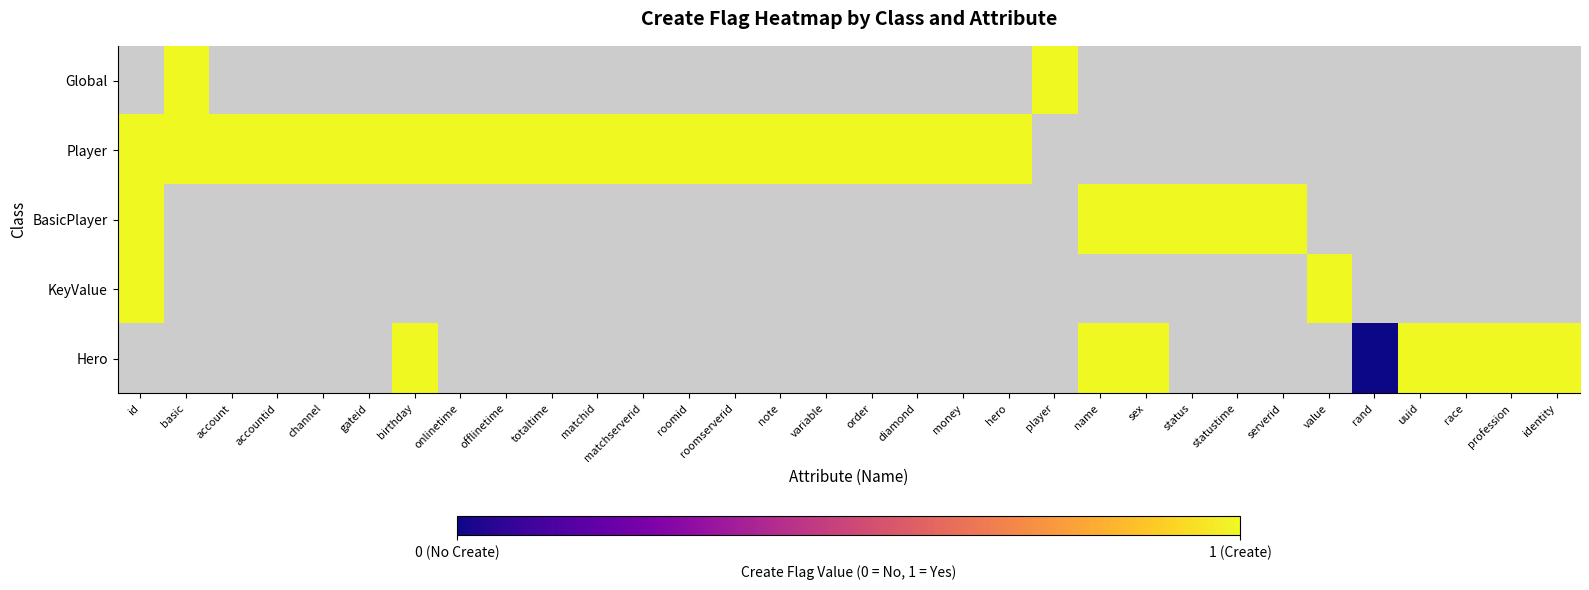

Between profession and offlinetime, which is larger?

offlinetime